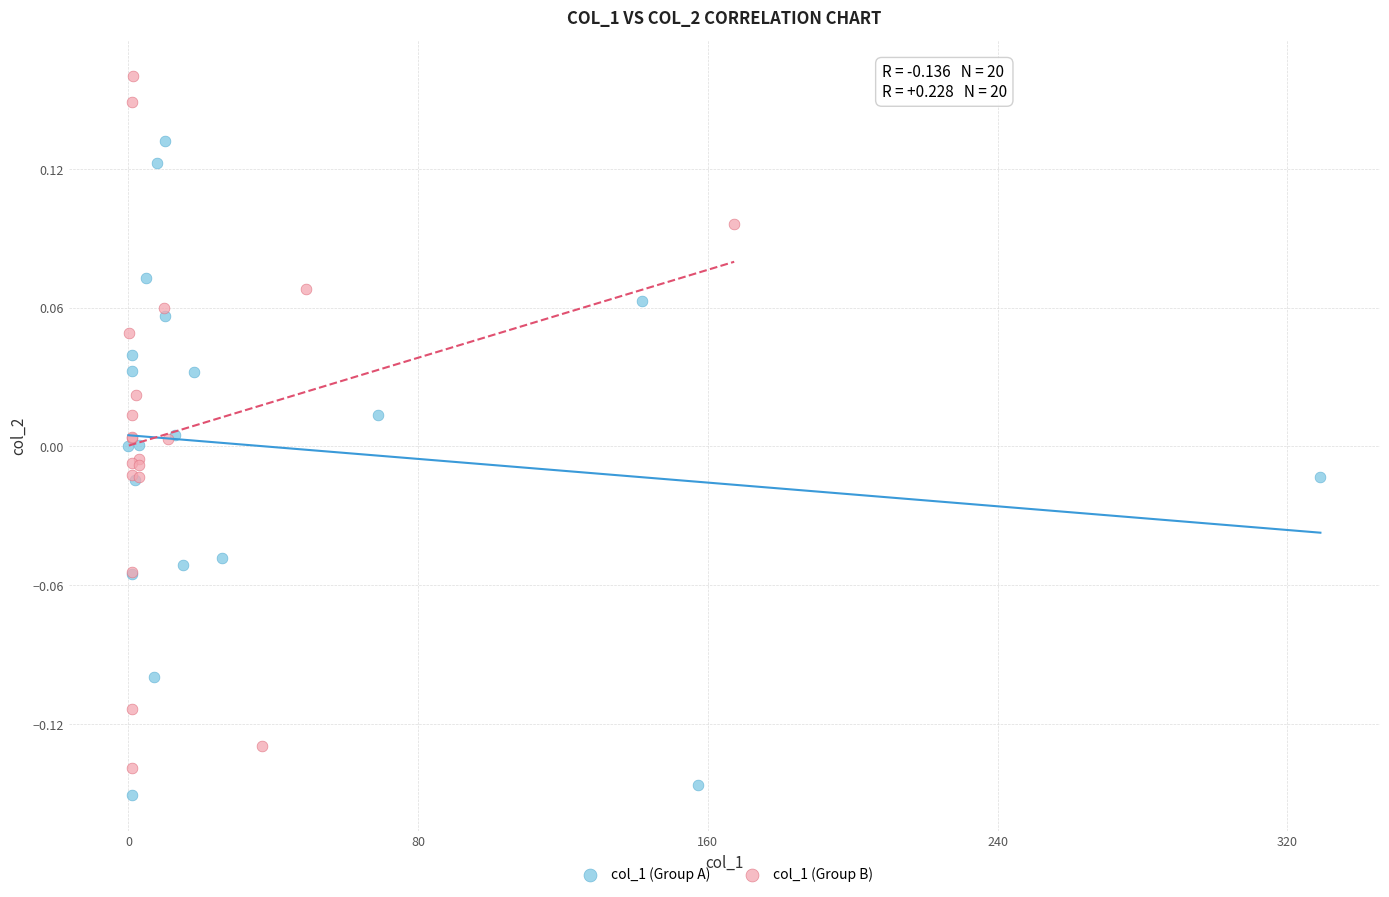

Which series contains the highest Y value?

col_1 (Group B)